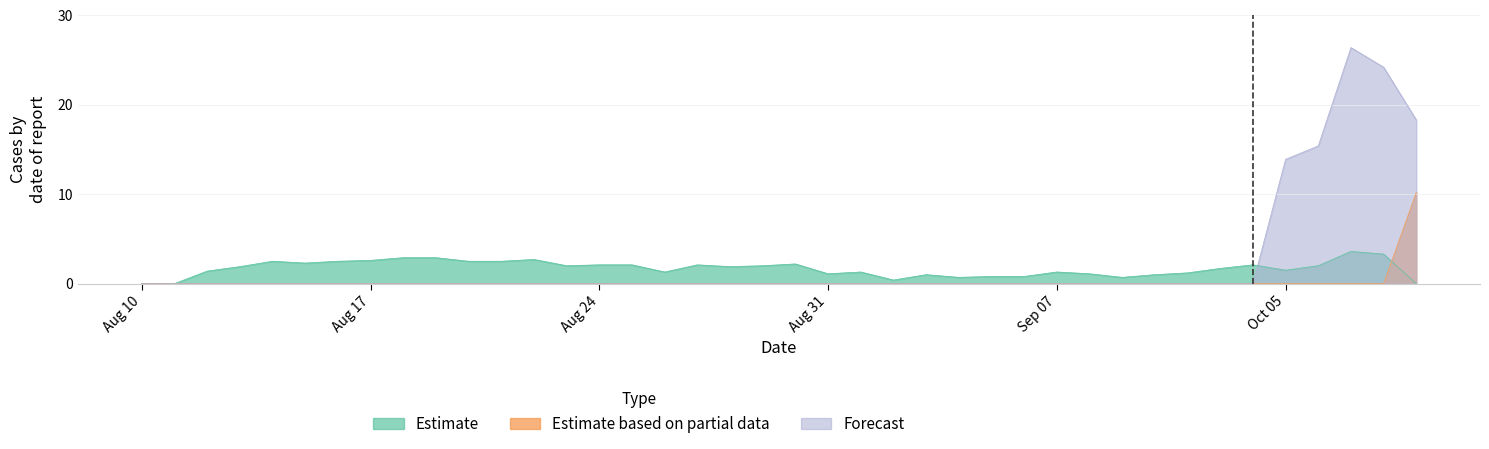

What is the spread (max minus min) of values at 11?

2.5